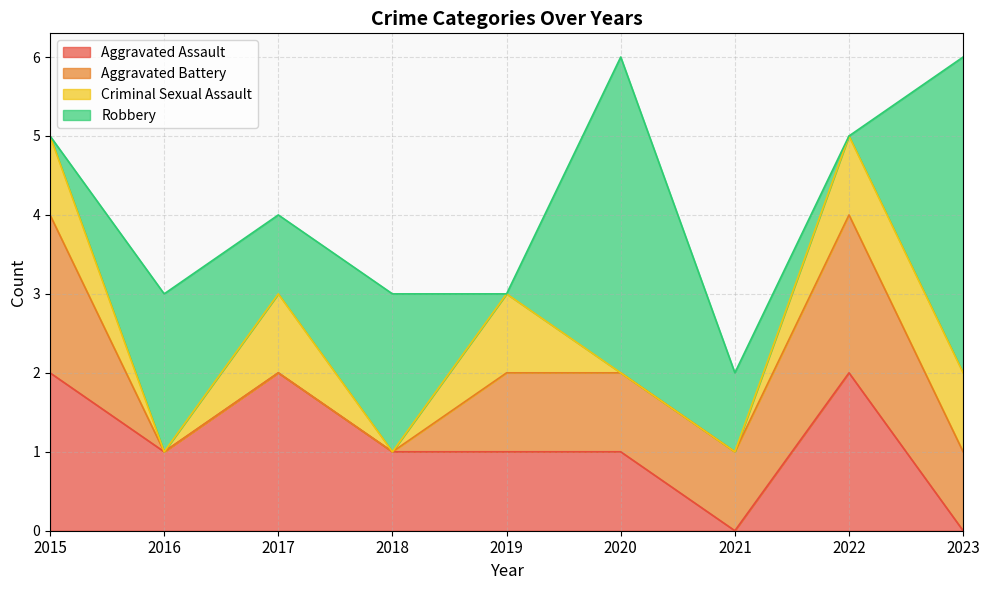

At which label does Aggravated Battery reach its peak?

2015